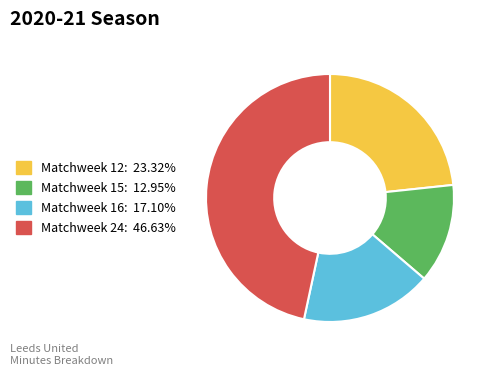

Which category has the biggest portion of the pie?

Matchweek 24